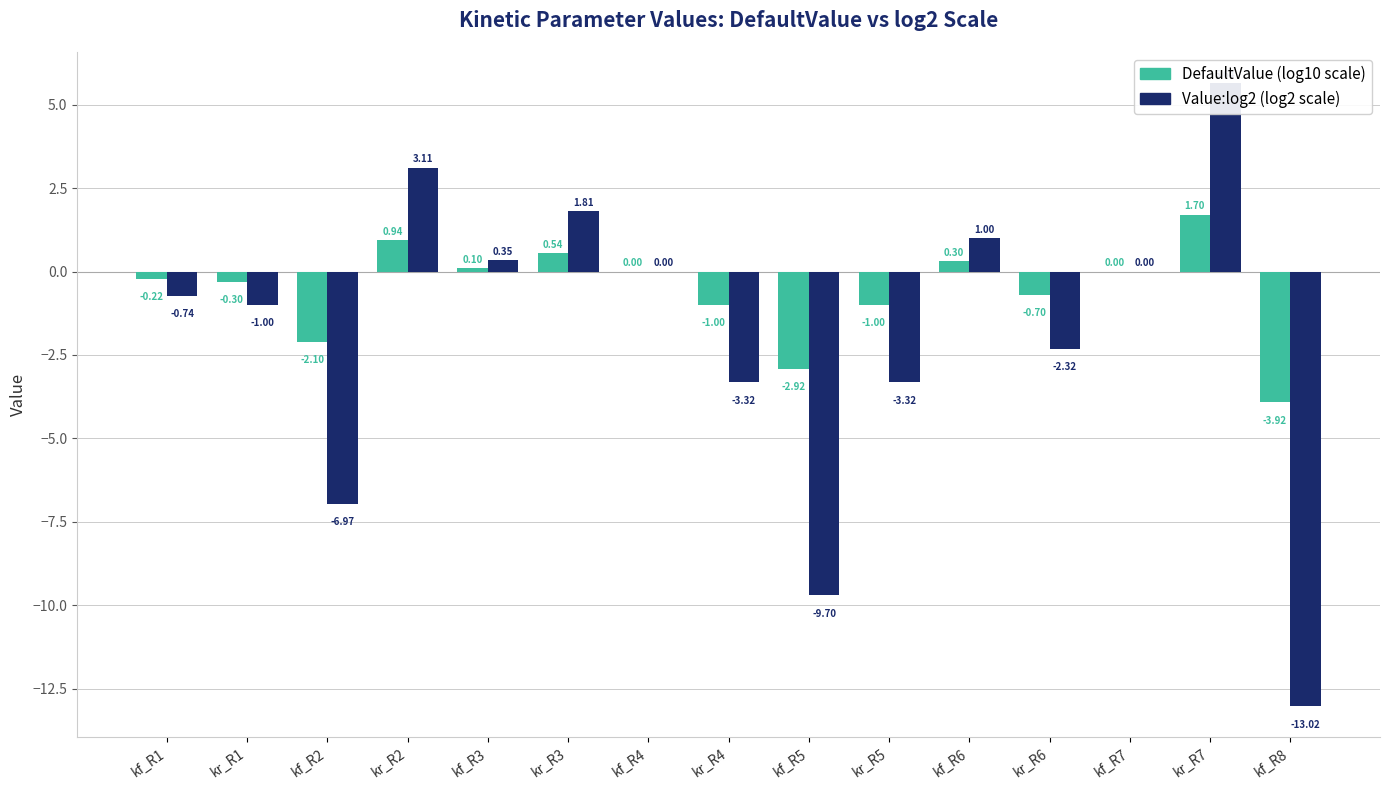

True or false: Value:log2 (log2 scale) has a value of -9.7 at kf_R5.

True